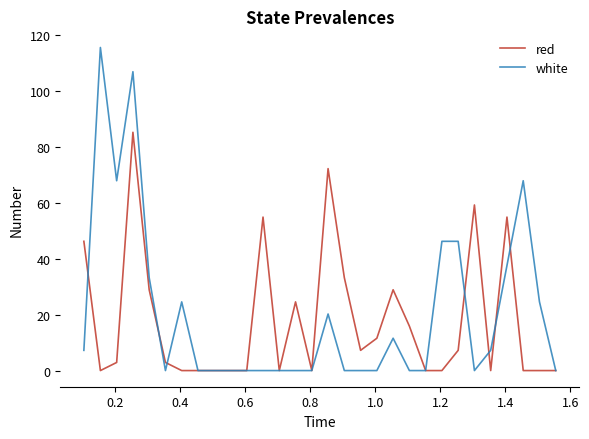

What is the difference between the maximum and minimum values in the red series?

85.1